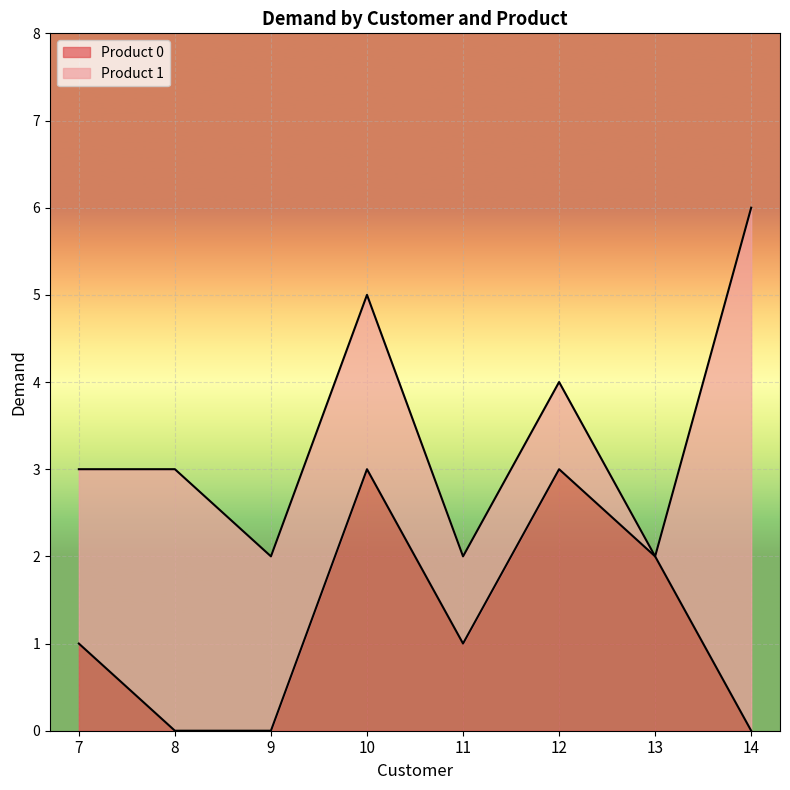

What is the difference between the second highest and minimum values?

3